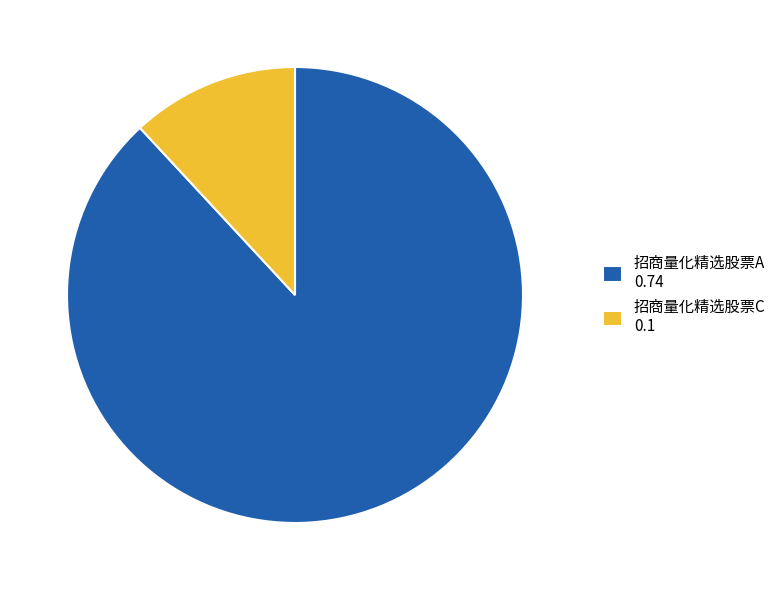

Count the number of slices in the pie.

2